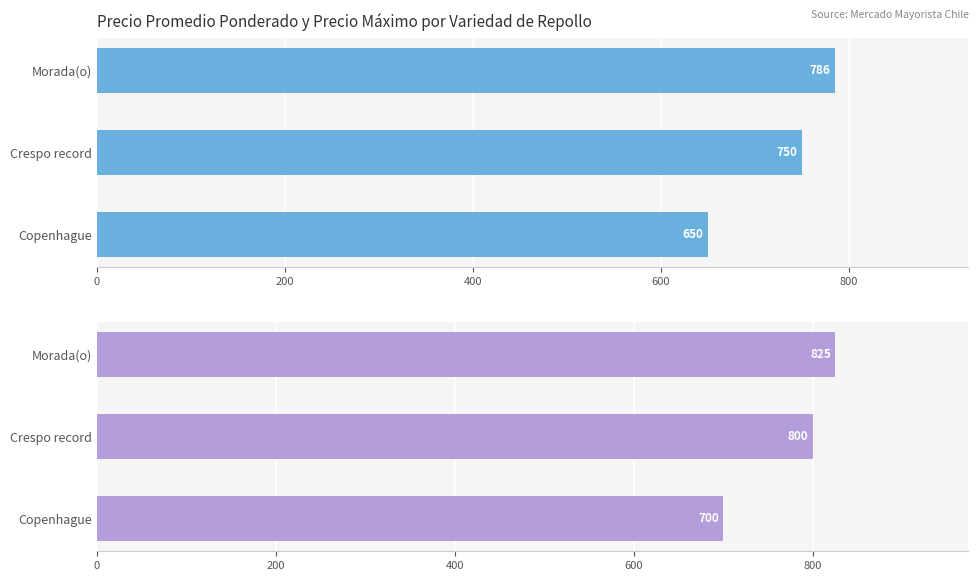

How many groups of bars are there?

3